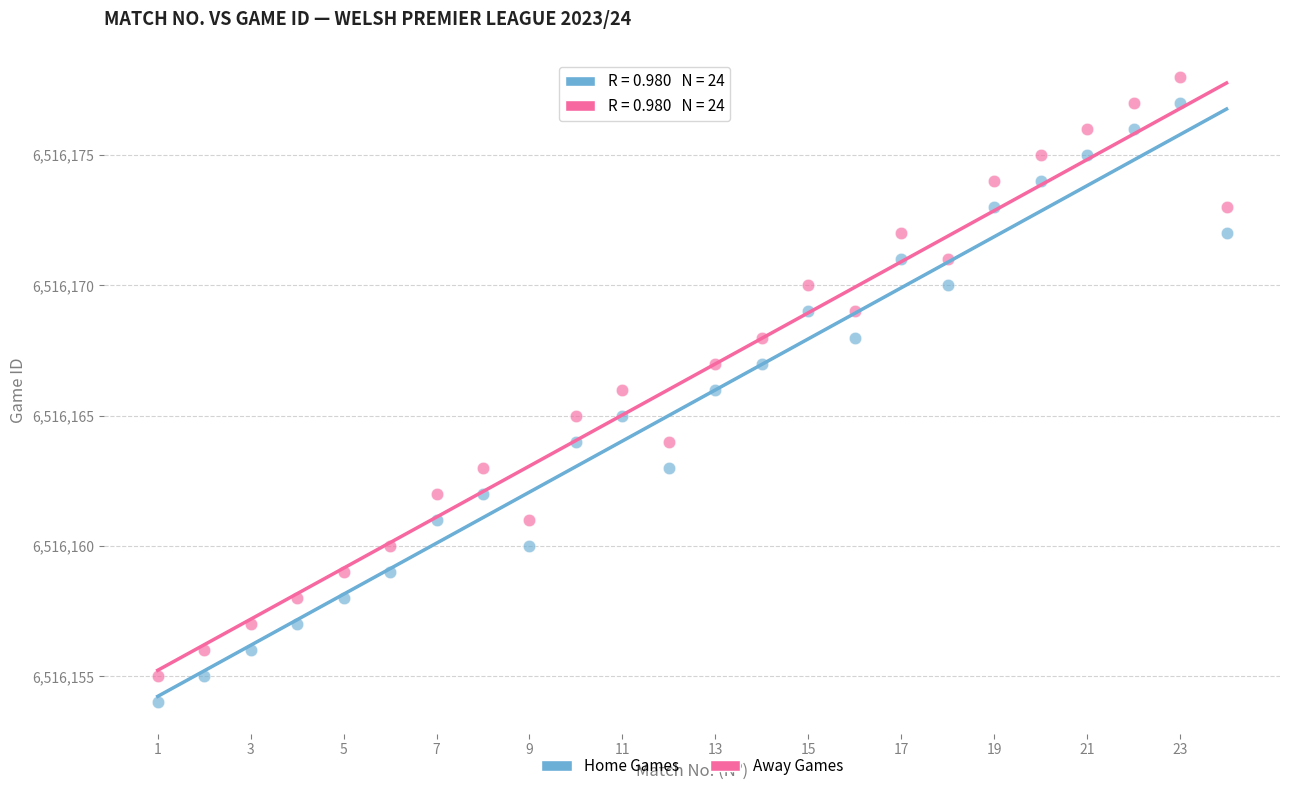

Across all data points, what is the range of X values (max minus min)?

23